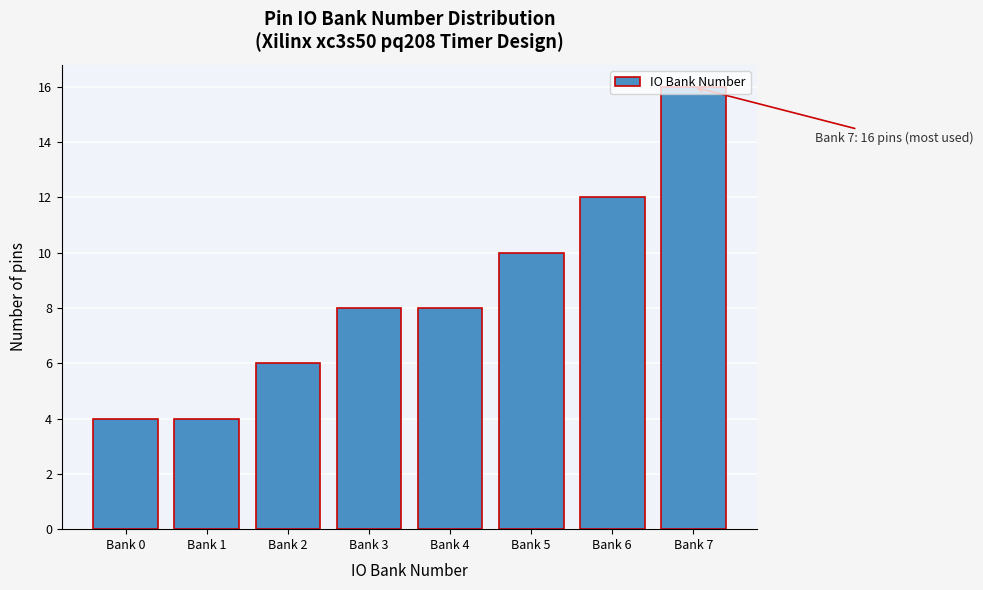

What is the ratio of the value at Bank 1 to the value at Bank 4?

0.5